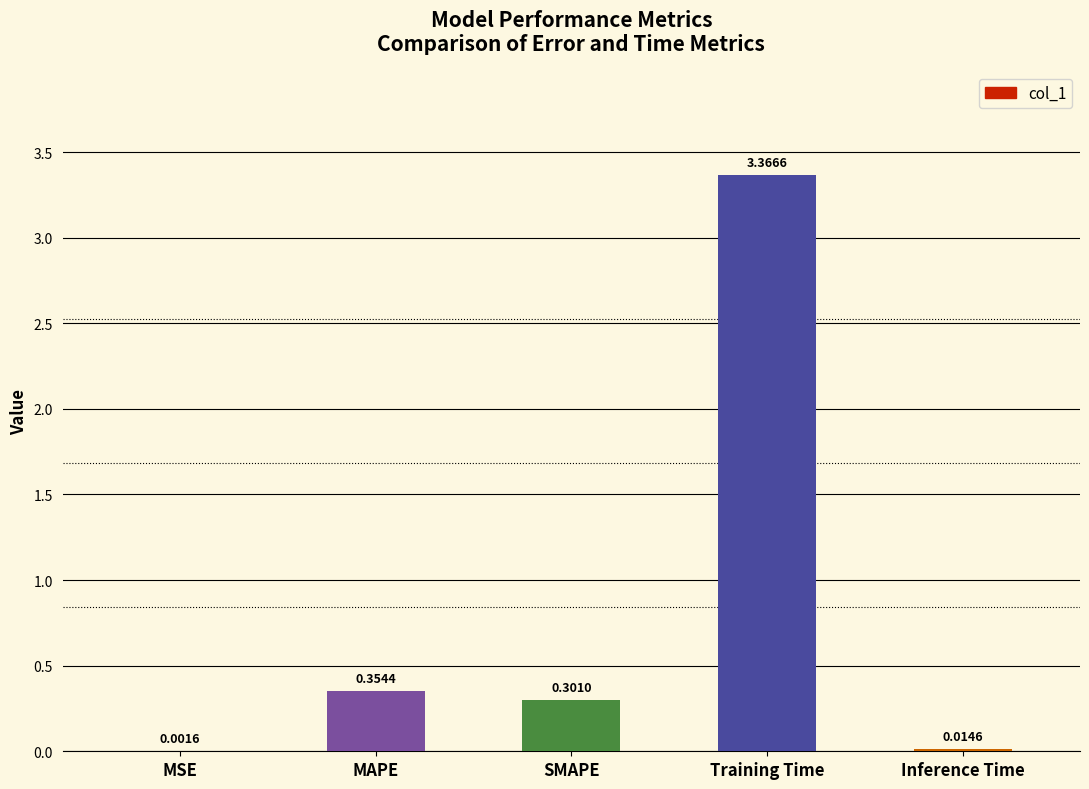

What is the change in value from SMAPE to Inference Time?

-0.3